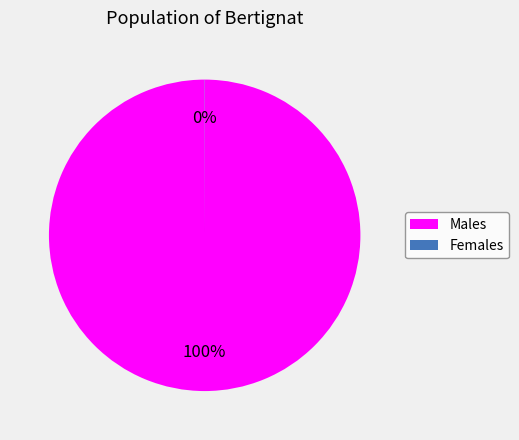

Does any single category account for the majority?

Yes